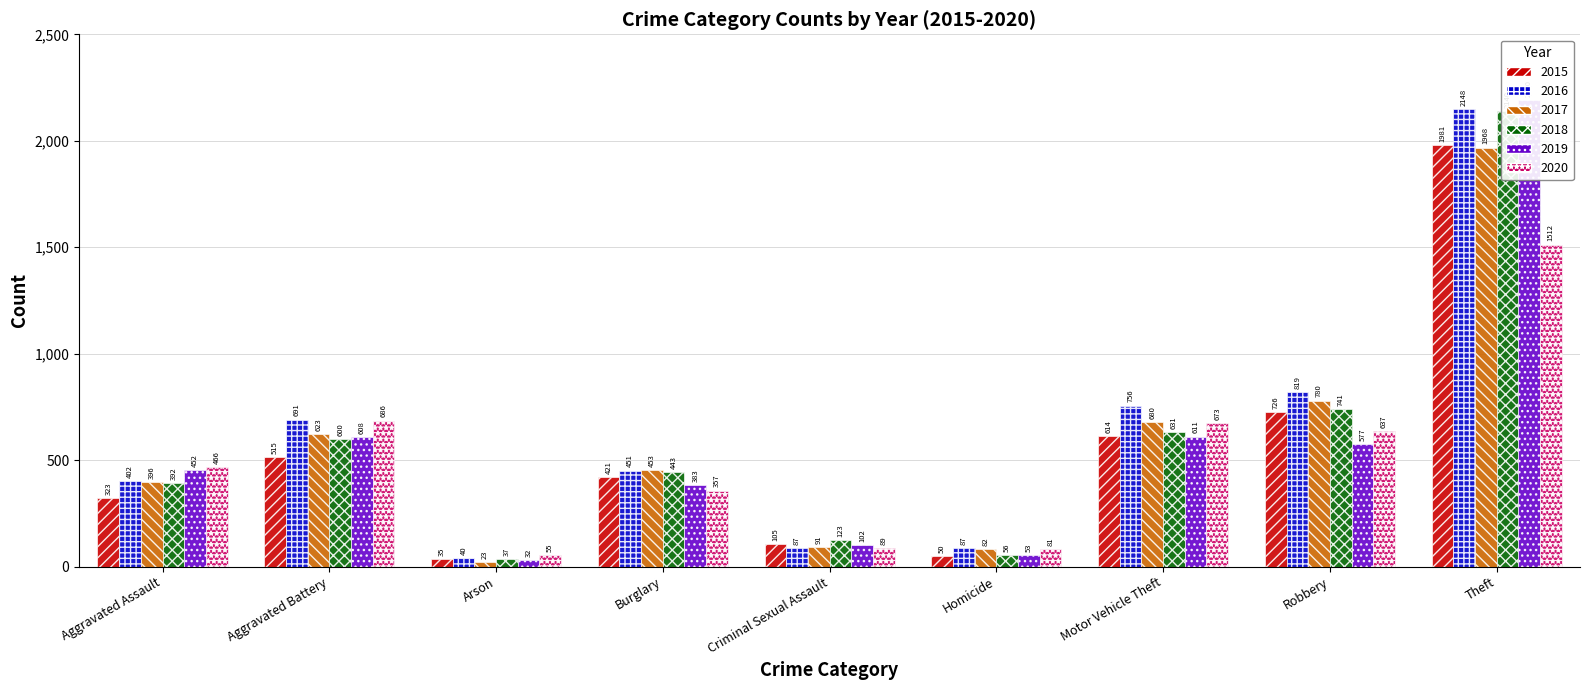

The 2019 series shows 102 at Criminal Sexual Assault. True or false?

True